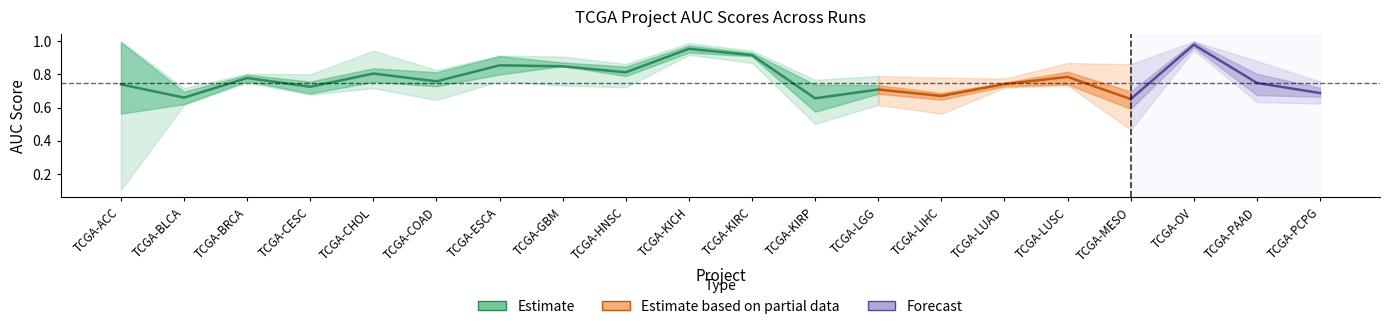

Reading left to right, extract all data points from this chart.

col_2: TCGA-ACC=0.1	TCGA-BLCA=0.6	TCGA-BRCA=0.8	TCGA-CESC=0.7	TCGA-CHOL=0.8	TCGA-COAD=0.8	TCGA-ESCA=0.9	TCGA-GBM=0.9	TCGA-HNSC=0.8	TCGA-KICH=0.9	TCGA-KIRC=0.9	TCGA-KIRP=0.5	TCGA-LGG=0.7	TCGA-LIHC=0.6	TCGA-LUAD=0.8	TCGA-LUSC=0.9	TCGA-MESO=0.6	TCGA-OV=1.0	TCGA-PAAD=0.6	TCGA-PCPG=0.6
col_4: TCGA-ACC=0.9	TCGA-BLCA=0.6	TCGA-BRCA=0.8	TCGA-CESC=0.7	TCGA-CHOL=0.8	TCGA-COAD=0.8	TCGA-ESCA=0.9	TCGA-GBM=0.8	TCGA-HNSC=0.9	TCGA-KICH=1.0	TCGA-KIRC=0.9	TCGA-KIRP=0.7	TCGA-LGG=0.7	TCGA-LIHC=0.7	TCGA-LUAD=0.7	TCGA-LUSC=0.8	TCGA-MESO=0.6	TCGA-OV=1.0	TCGA-PAAD=0.8	TCGA-PCPG=0.8
col_6: TCGA-ACC=0.4	TCGA-BLCA=0.7	TCGA-BRCA=0.8	TCGA-CESC=0.8	TCGA-CHOL=0.9	TCGA-COAD=0.6	TCGA-ESCA=0.8	TCGA-GBM=0.9	TCGA-HNSC=0.8	TCGA-KICH=1.0	TCGA-KIRC=0.9	TCGA-KIRP=0.7	TCGA-LGG=0.7	TCGA-LIHC=0.7	TCGA-LUAD=0.7	TCGA-LUSC=0.7	TCGA-MESO=0.9	TCGA-OV=1.0	TCGA-PAAD=0.9	TCGA-PCPG=0.7
col_7: TCGA-ACC=1.0	TCGA-BLCA=0.6	TCGA-BRCA=0.8	TCGA-CESC=0.7	TCGA-CHOL=0.7	TCGA-COAD=0.7	TCGA-ESCA=0.9	TCGA-GBM=0.9	TCGA-HNSC=0.7	TCGA-KICH=1.0	TCGA-KIRC=0.9	TCGA-KIRP=0.8	TCGA-LGG=0.6	TCGA-LIHC=0.6	TCGA-LUAD=0.7	TCGA-LUSC=0.8	TCGA-MESO=0.7	TCGA-OV=1.0	TCGA-PAAD=0.6	TCGA-PCPG=0.7
col_8: TCGA-ACC=1.0	TCGA-BLCA=0.7	TCGA-BRCA=0.8	TCGA-CESC=0.7	TCGA-CHOL=0.8	TCGA-COAD=0.8	TCGA-ESCA=0.9	TCGA-GBM=0.7	TCGA-HNSC=0.8	TCGA-KICH=1.0	TCGA-KIRC=0.9	TCGA-KIRP=0.5	TCGA-LGG=0.8	TCGA-LIHC=0.7	TCGA-LUAD=0.7	TCGA-LUSC=0.8	TCGA-MESO=0.7	TCGA-OV=1.0	TCGA-PAAD=0.8	TCGA-PCPG=0.7
col_10: TCGA-ACC=1.0	TCGA-BLCA=0.7	TCGA-BRCA=0.8	TCGA-CESC=0.8	TCGA-CHOL=0.8	TCGA-COAD=0.8	TCGA-ESCA=0.8	TCGA-GBM=0.9	TCGA-HNSC=0.8	TCGA-KICH=0.9	TCGA-KIRC=0.9	TCGA-KIRP=0.7	TCGA-LGG=0.7	TCGA-LIHC=0.8	TCGA-LUAD=0.8	TCGA-LUSC=0.7	TCGA-MESO=0.5	TCGA-OV=0.9	TCGA-PAAD=0.8	TCGA-PCPG=0.7